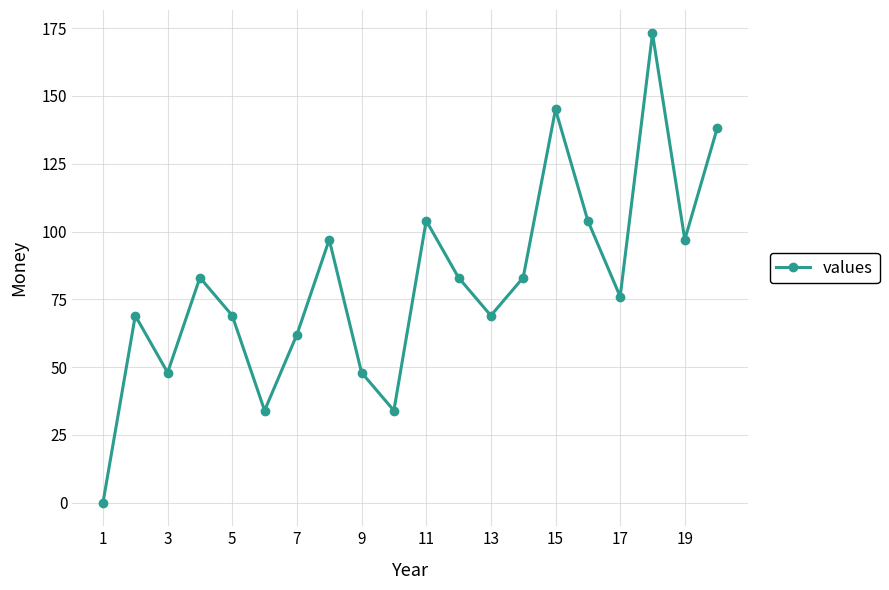

Is this an area chart (filled region under the line)?

No